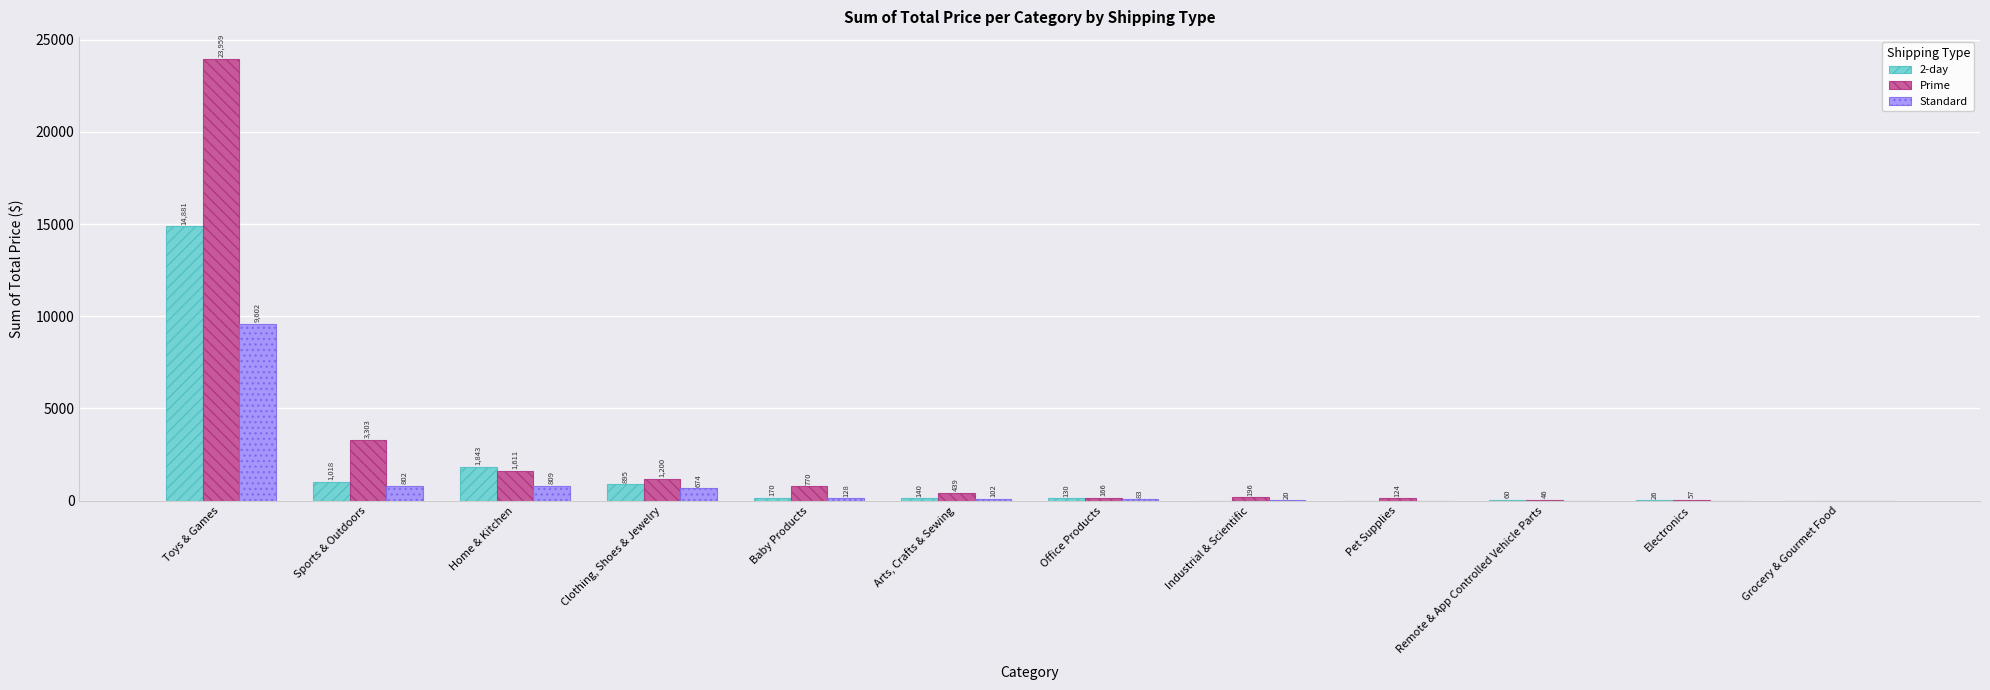

Which series has the largest range (max minus min)?

Prime